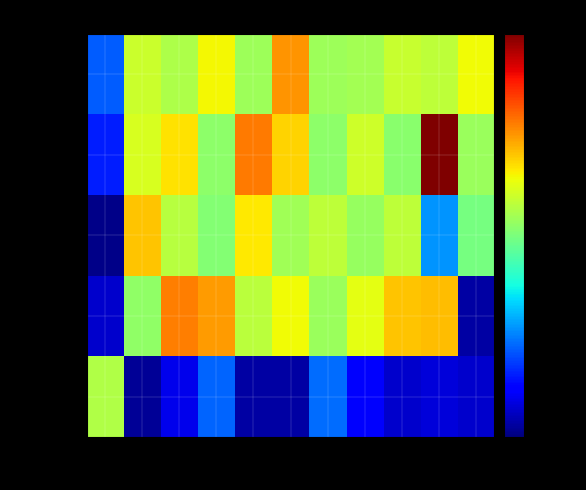

Which category has the highest value across all series?

10